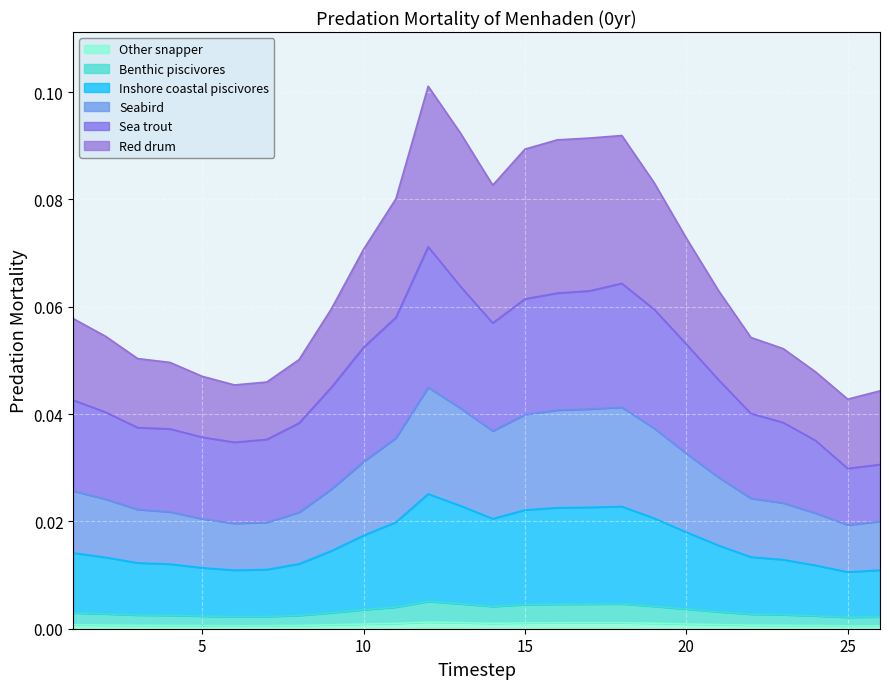

Does the chart display data point markers on the line(s)?

No